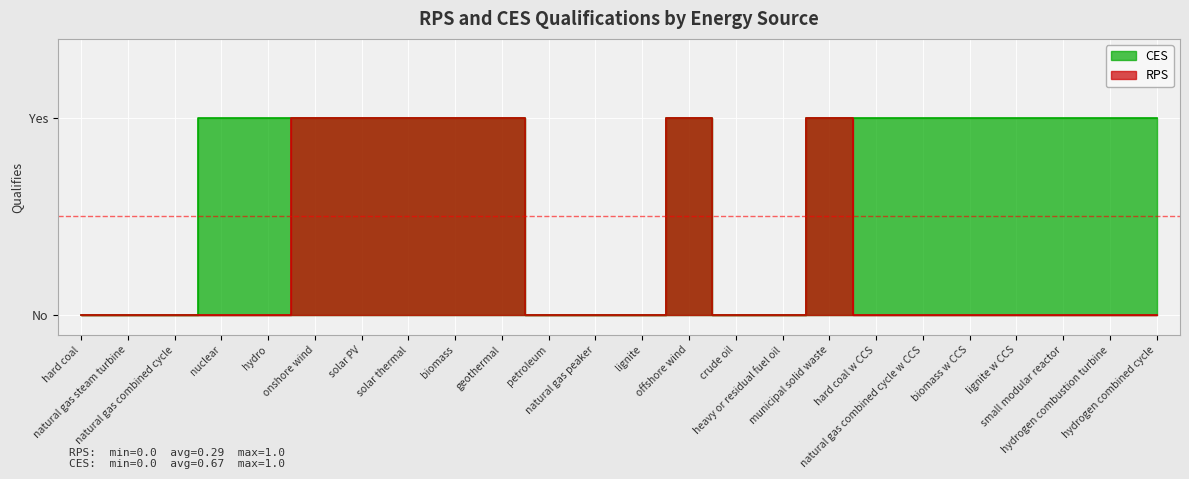

How many interior local peaks does the CES series have?

1